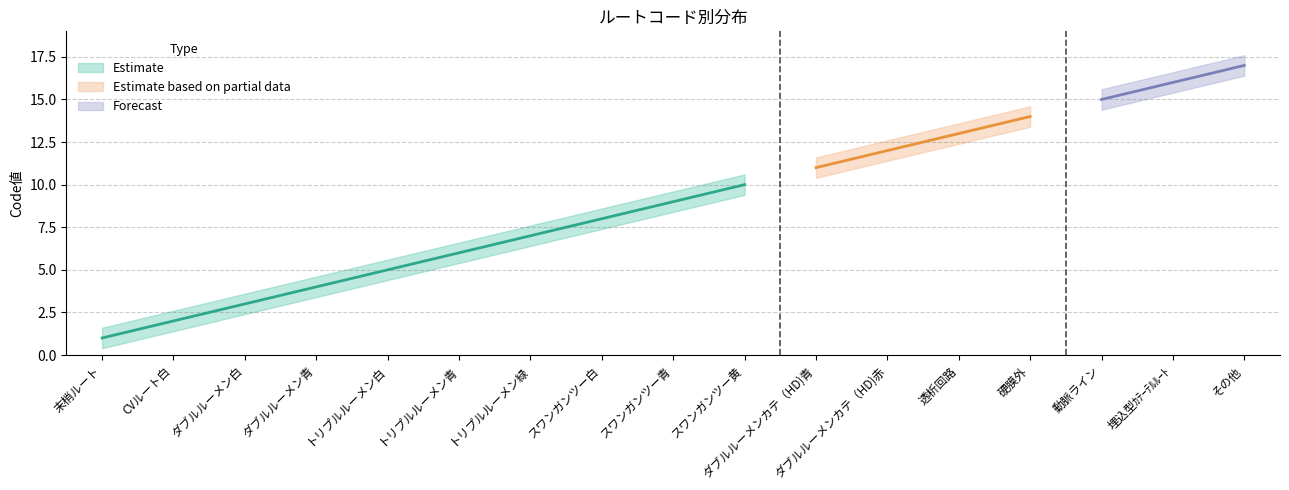

Reading left to right, list all the values displayed in this chart.

1	2	3	4	5	6	7	8	9	10	11	12	13	14	15	16	17